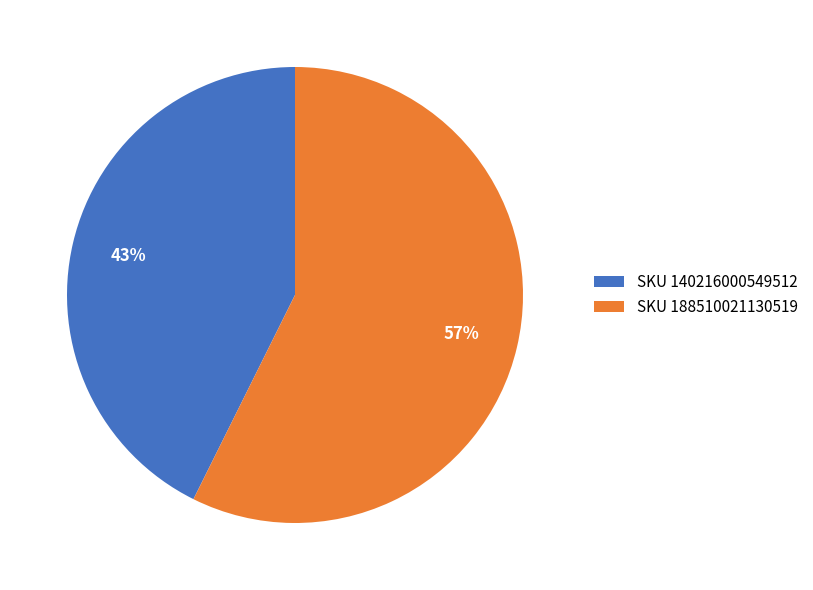

What is the largest slice in the pie chart?

SKU 188510021130519